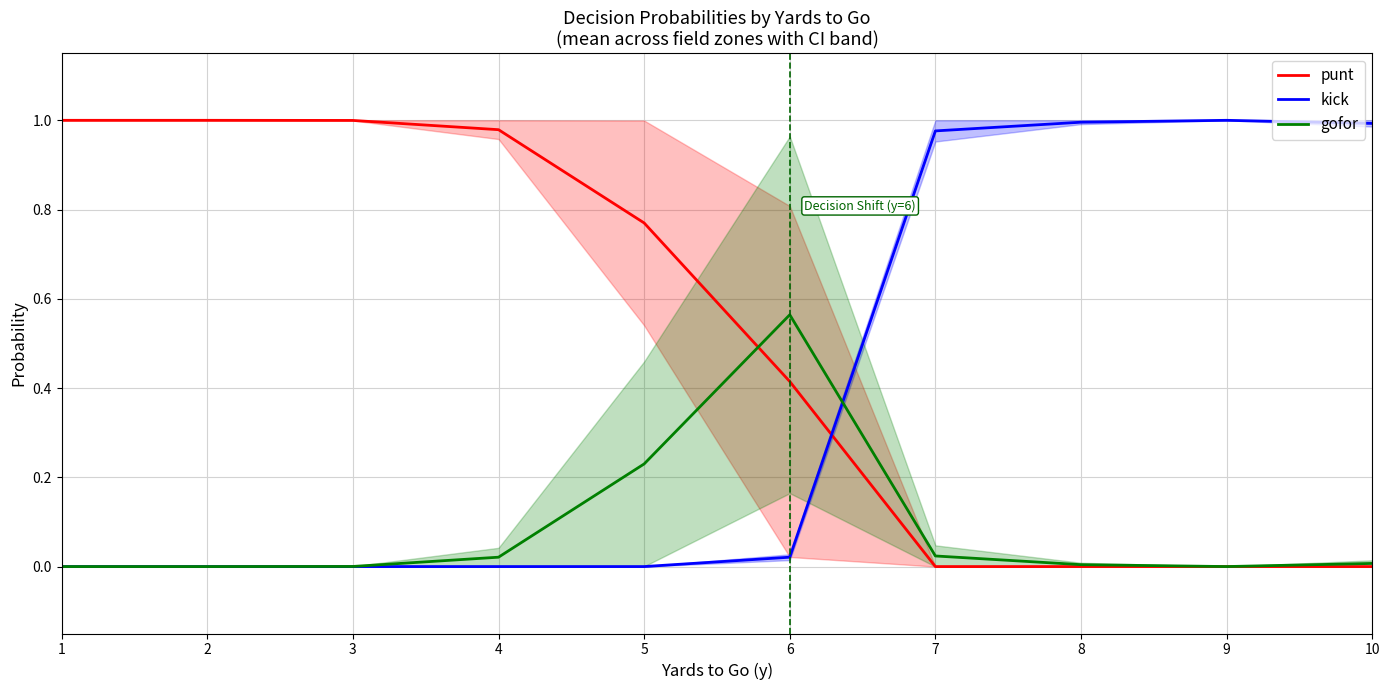

At how many categories does at least one series exceed 0?

10